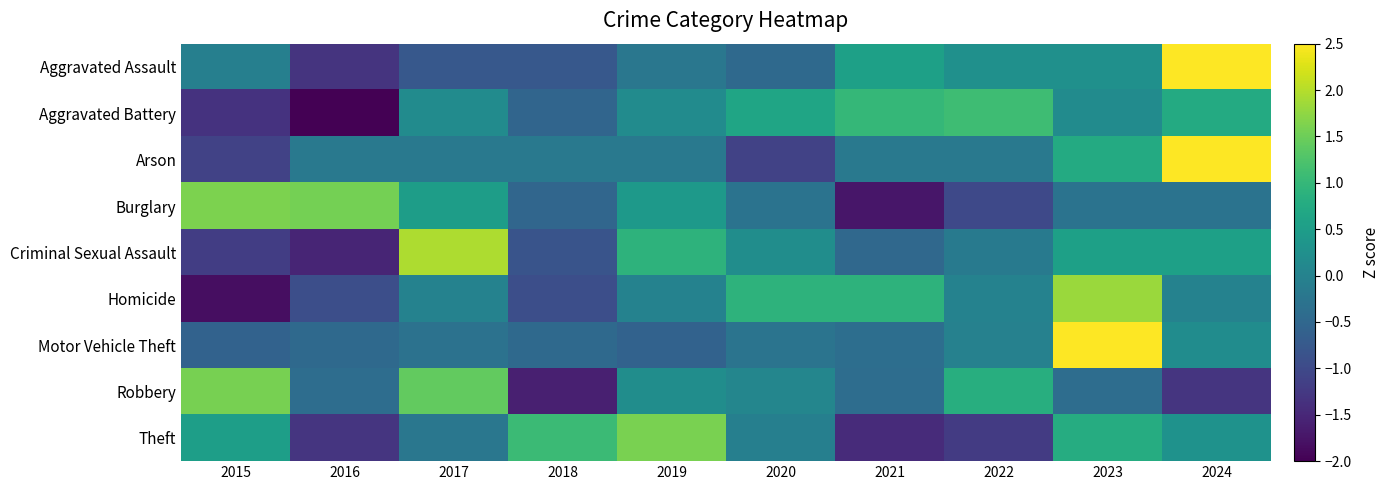

At which category is the sum across all series the highest?

2023